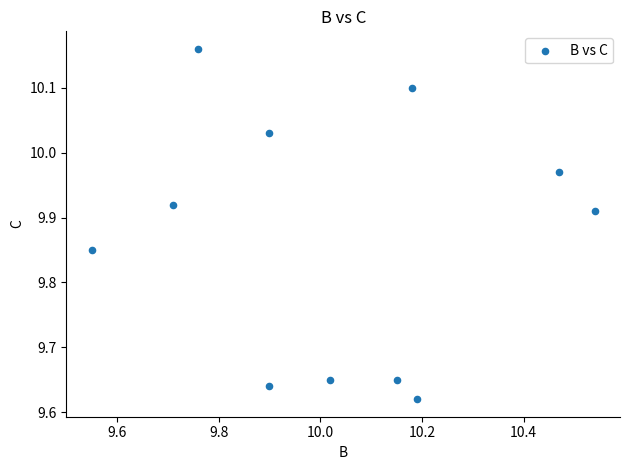

What is the range of X values (max minus min)?

1.0